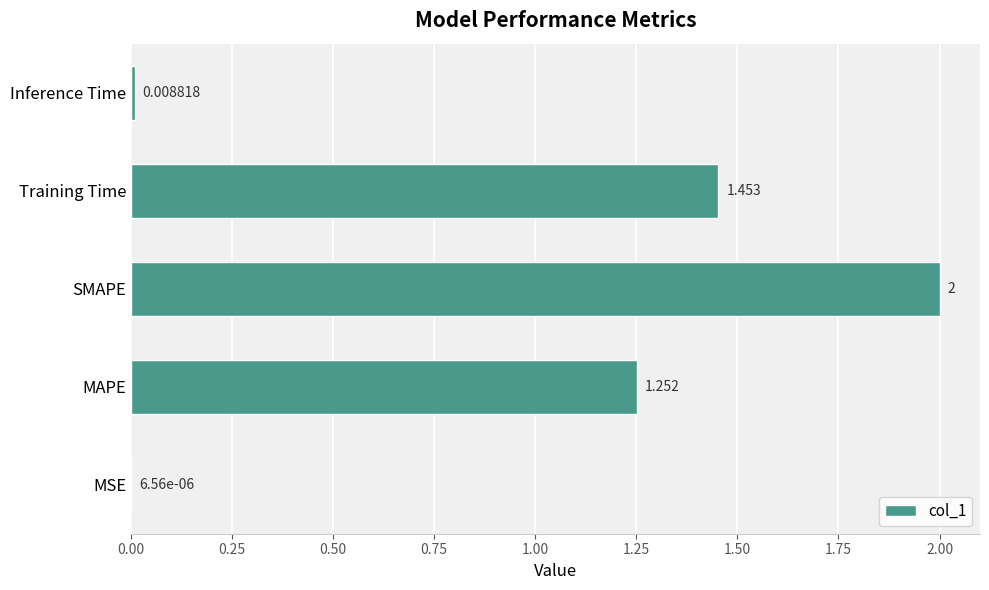

Which category has the highest value across all series?

SMAPE